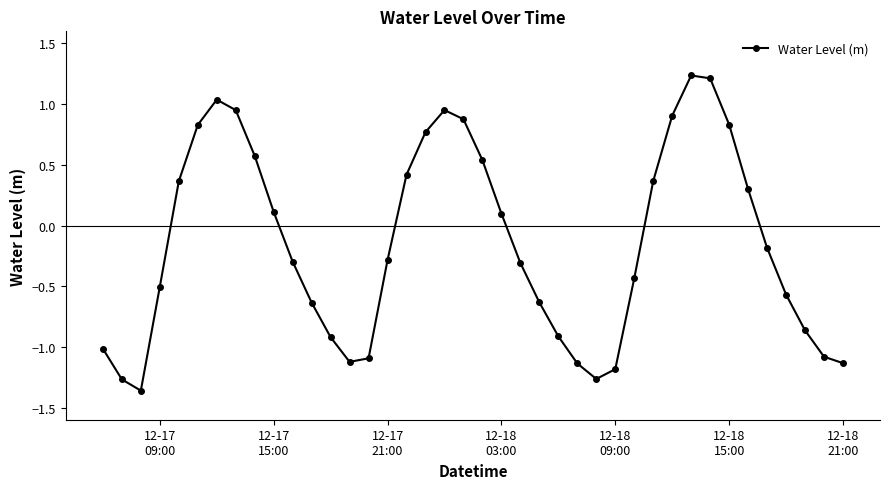

How many interior local peaks (higher than both neighbors) does the data have?

3